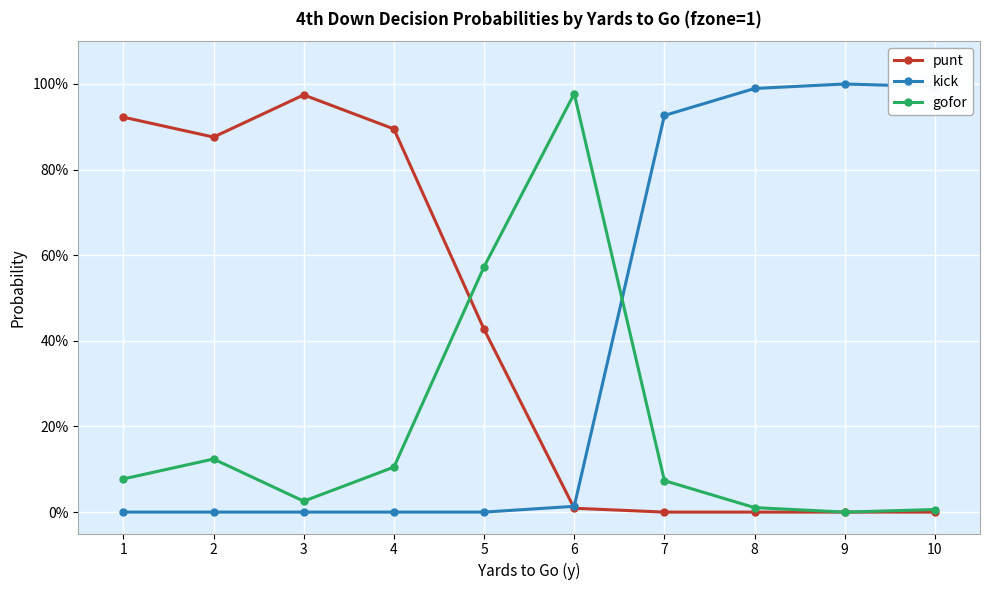

List the labels in order of punt value, smallest first.

7, 8, 9, 10, 6, 5, 2, 4, 1, 3